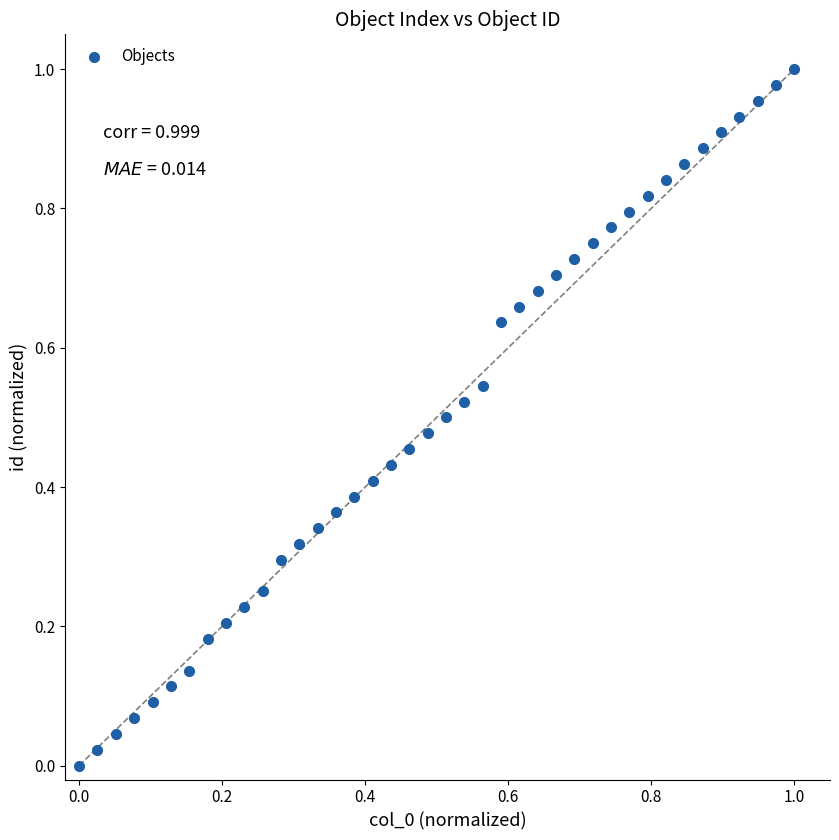

How many points are shown in the scatter plot?

40